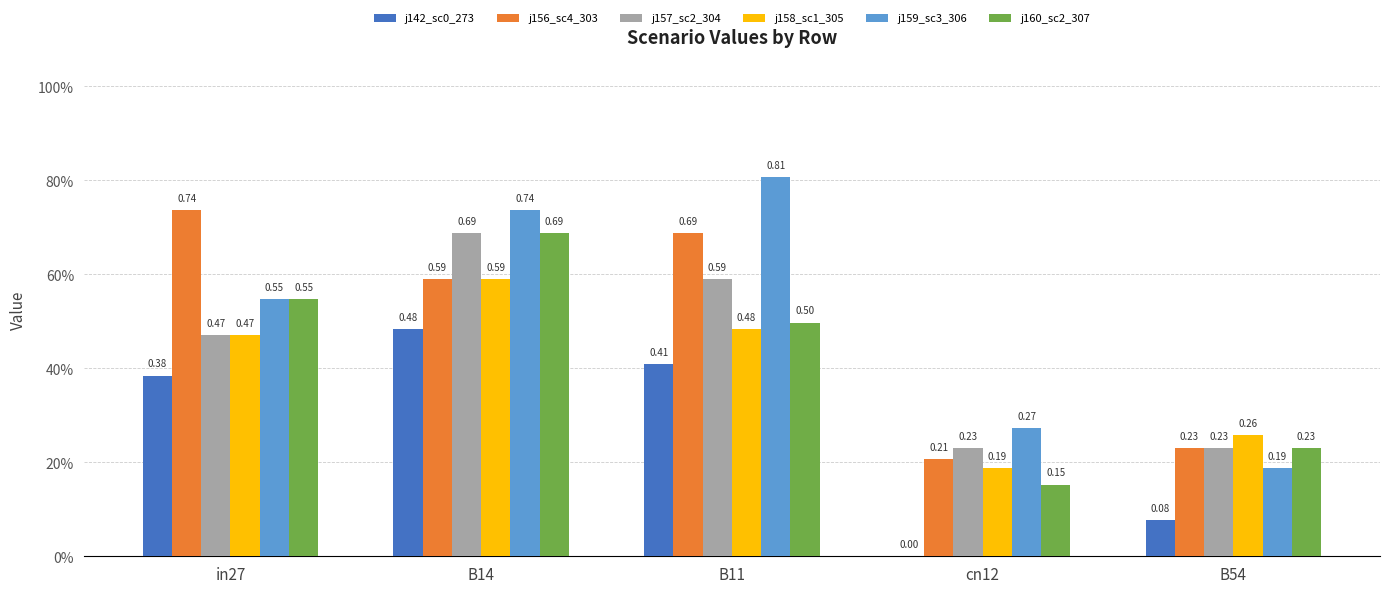

How many groups of bars are there?

5